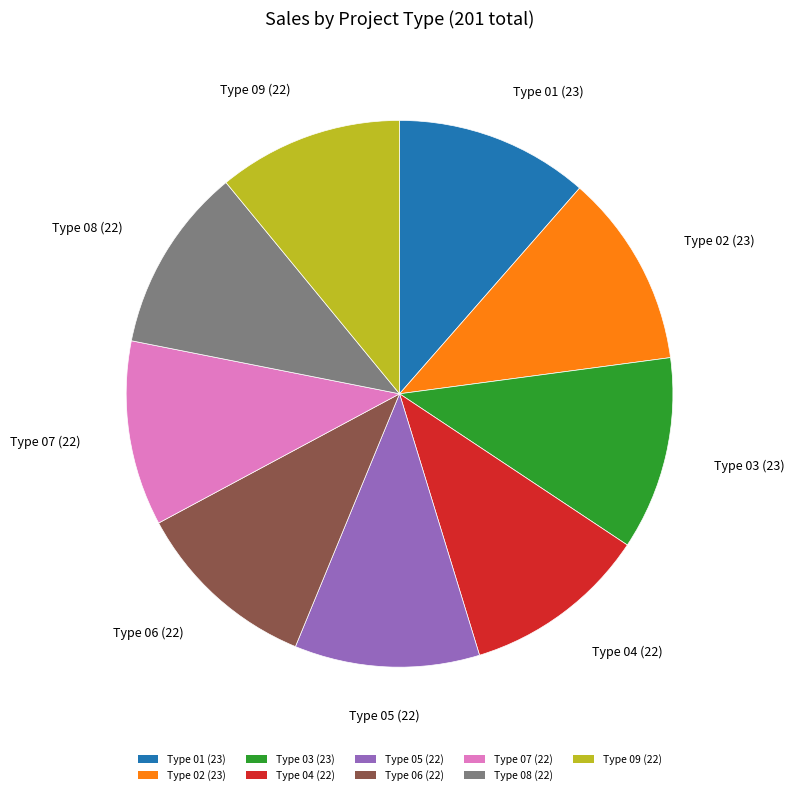

Do Type 06 (22) and Type 03 (23) together represent more than half of the pie?

No